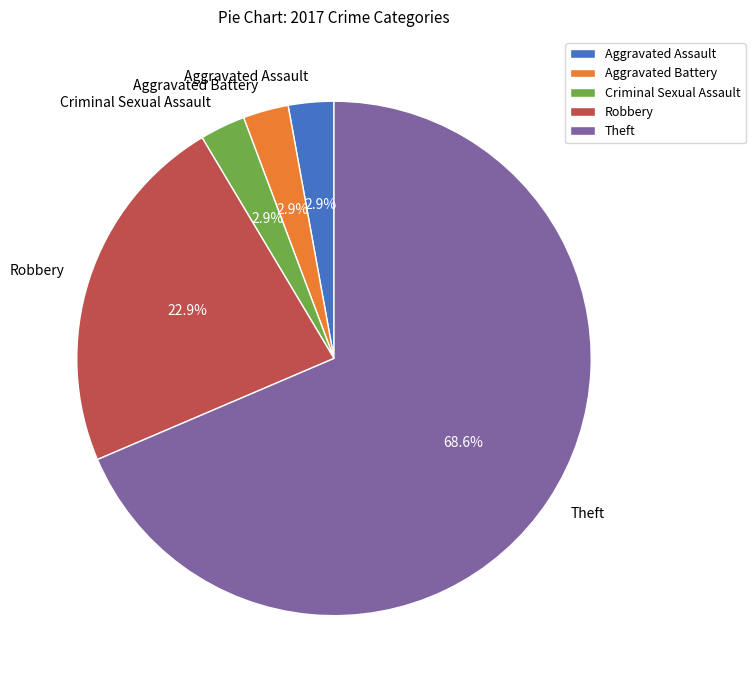

True or false: Theft accounts for 77% of the total.

False